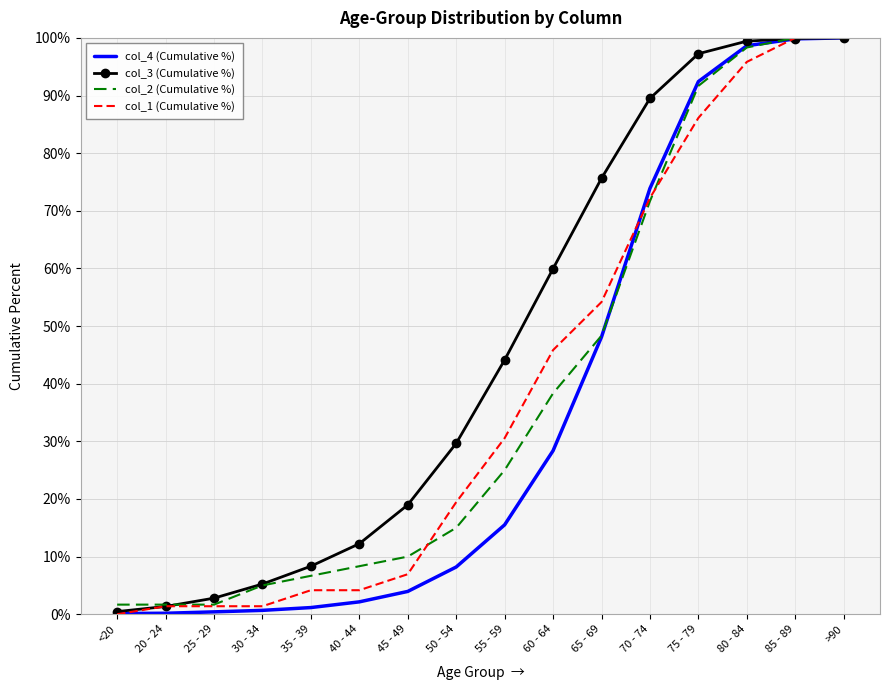

The col_3 (Cumulative %) series shows 140.4 at 80 - 84. True or false?

False